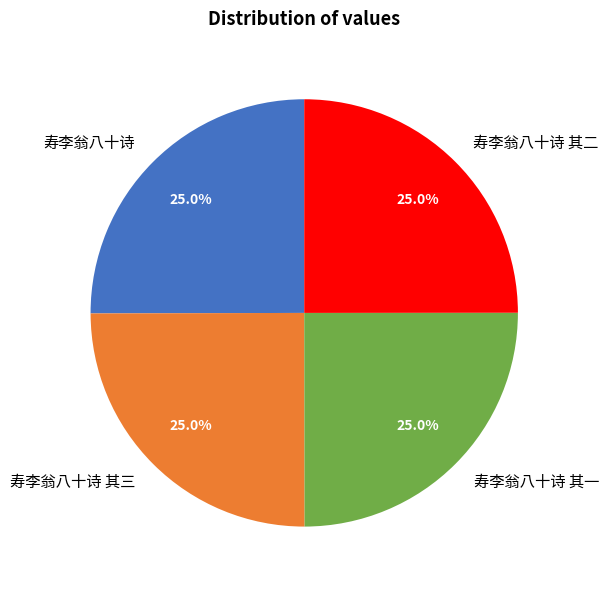

Count the number of slices in the pie.

4